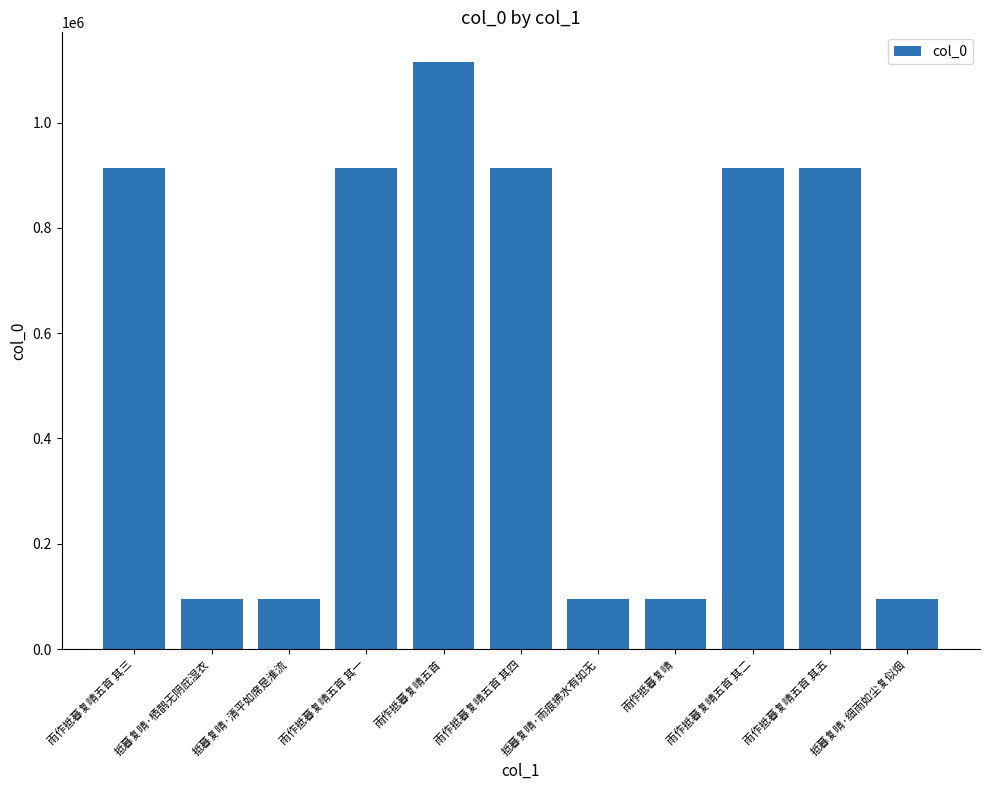

What position from the left is 雨作抵暮复晴五首 其二?

9